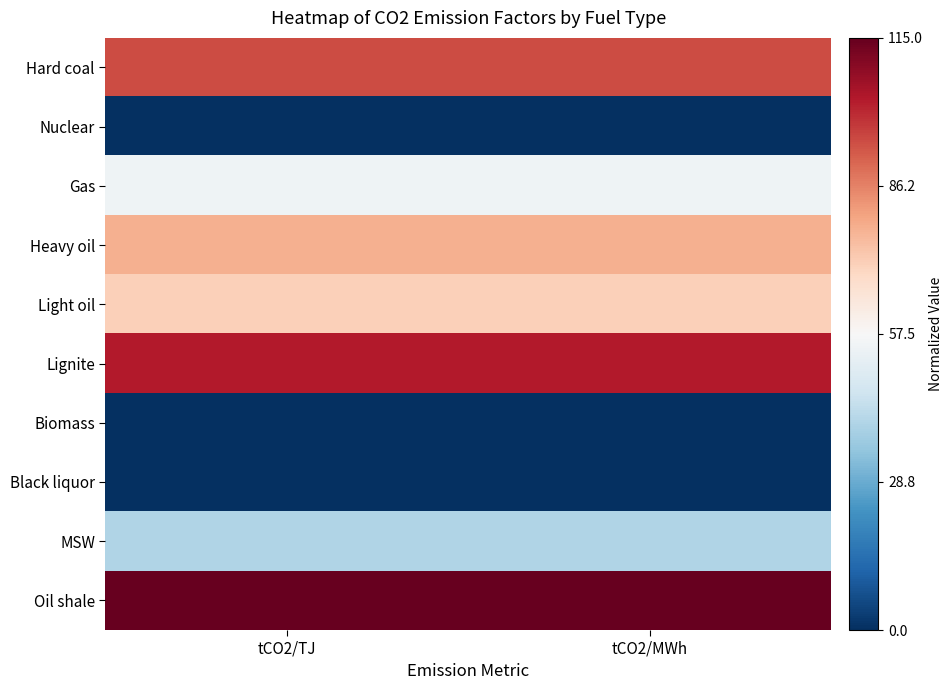

Count the number of data series in this chart.

10